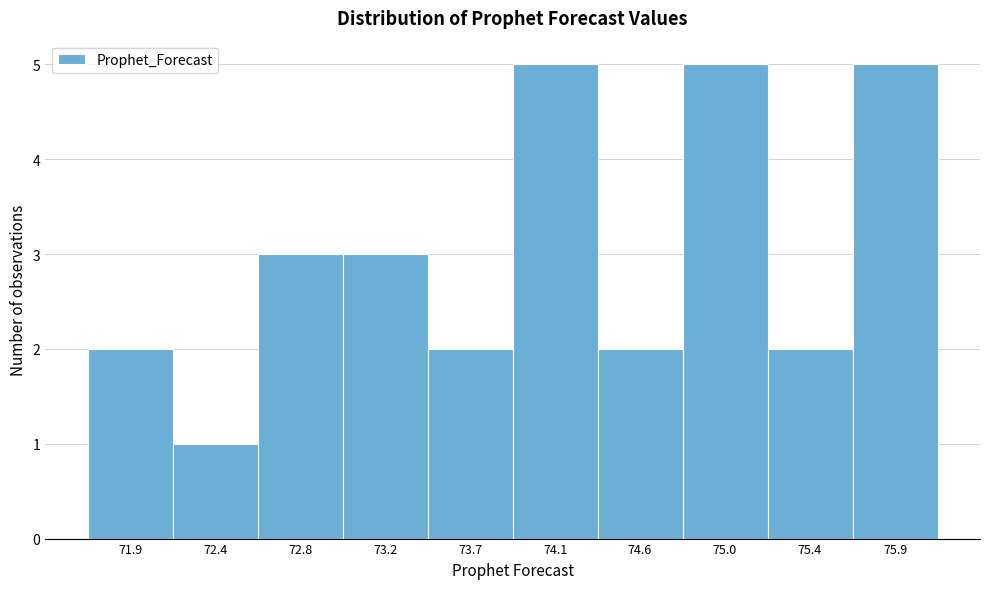

Reading left to right, what are all the values shown in this chart?

71.9=2	72.4=1	72.8=3	73.2=3	73.7=2	74.1=5	74.6=2	75.0=5	75.4=2	75.9=5